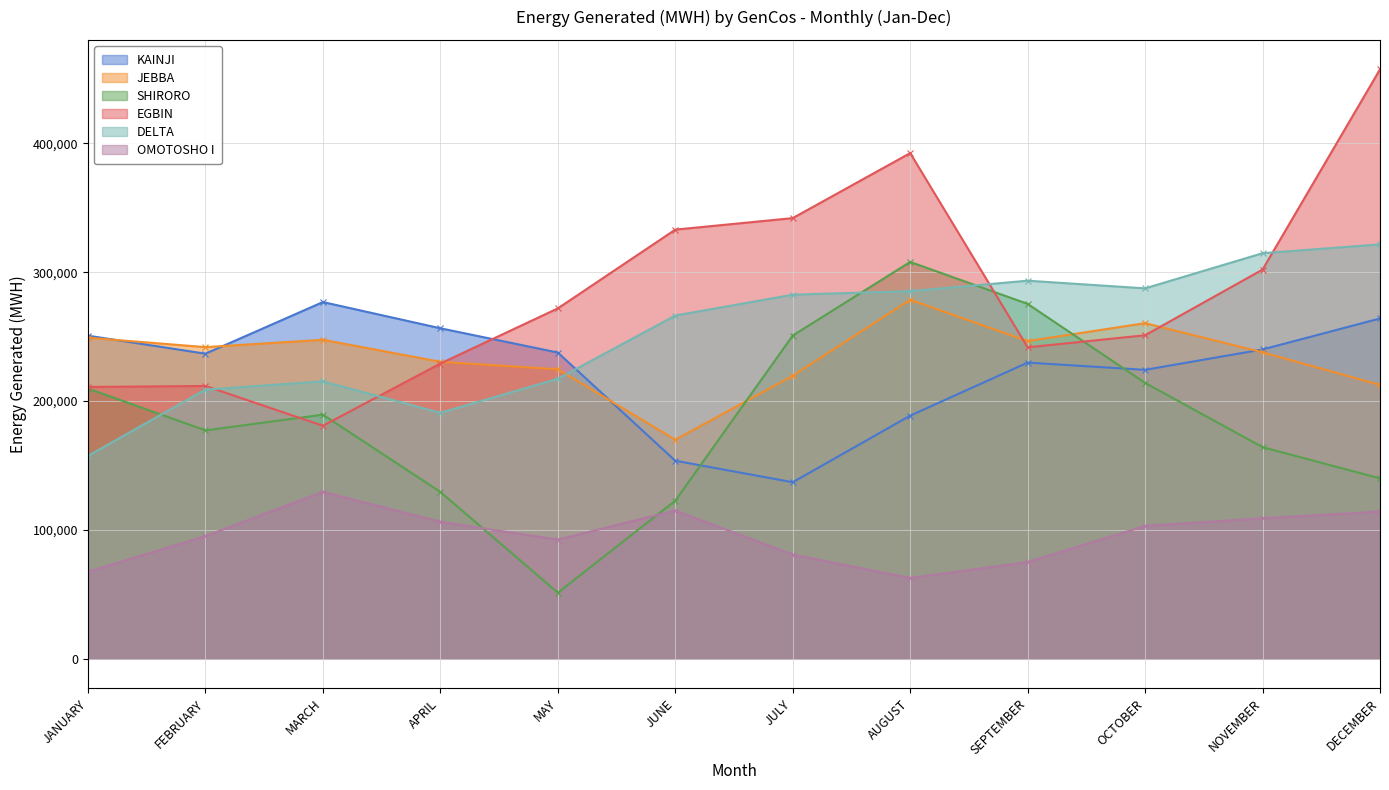

Rank the categories by KAINJI value from lowest to highest.

JULY, JUNE, AUGUST, OCTOBER, SEPTEMBER, FEBRUARY, MAY, NOVEMBER, JANUARY, APRIL, DECEMBER, MARCH